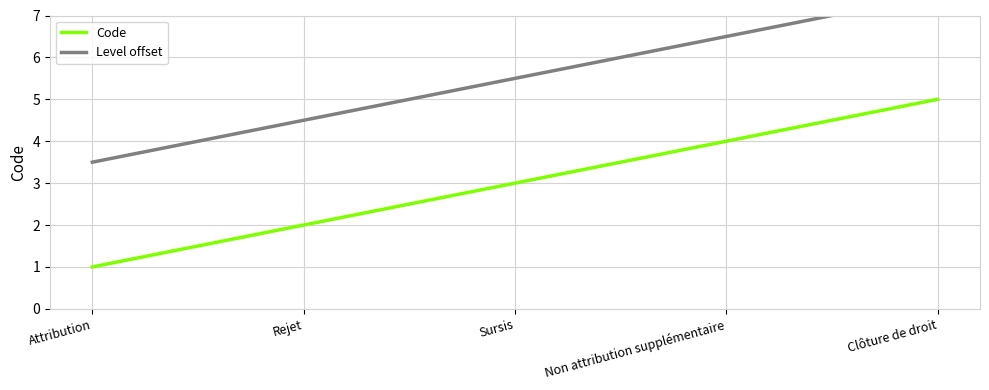

At Rejet, list the series in order from largest to smallest.

Level offset, Code